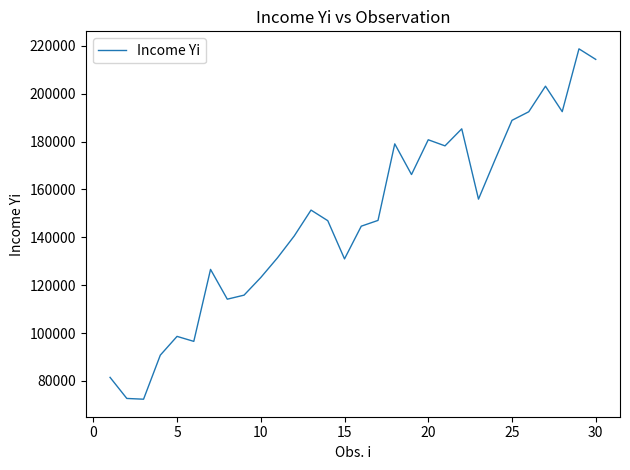

What is the difference between the maximum and minimum values?

146371